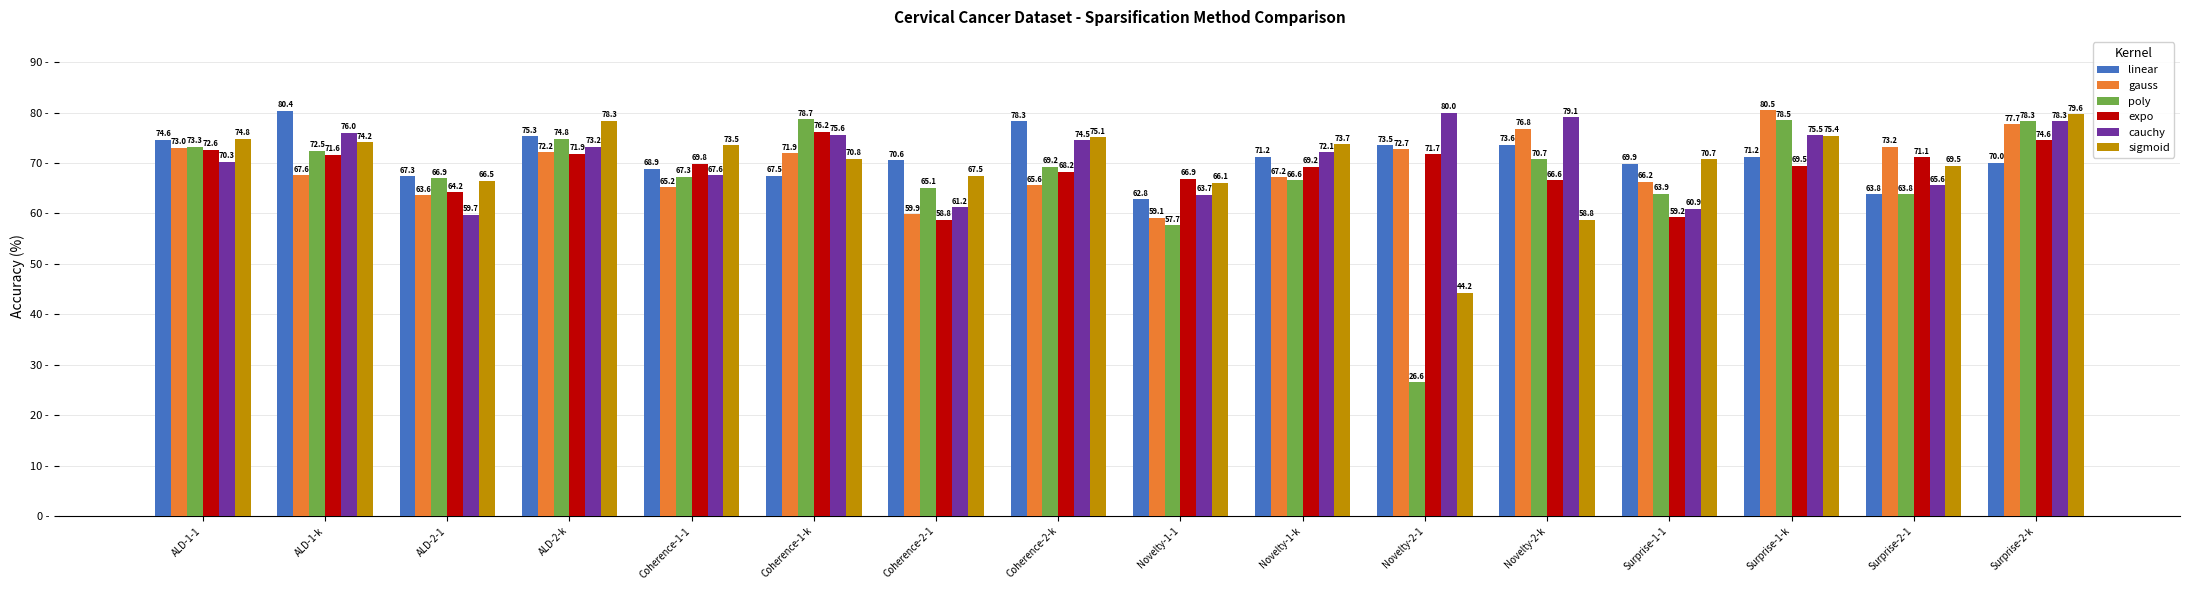

What is the approximate value of linear at Surprise-2-k?

70.0